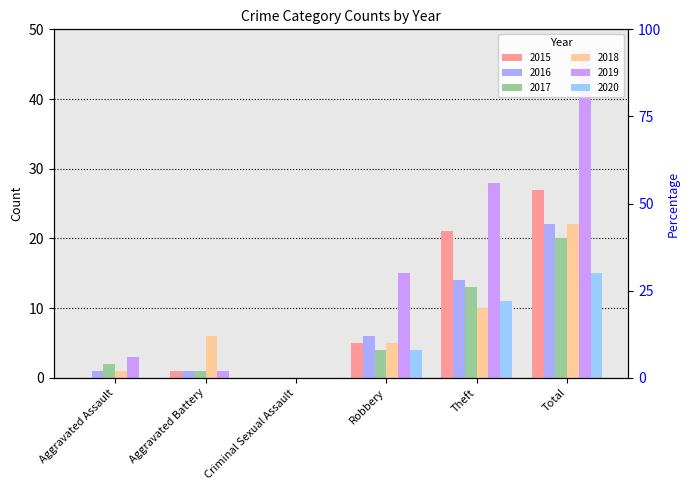

How many groups of bars are there?

6